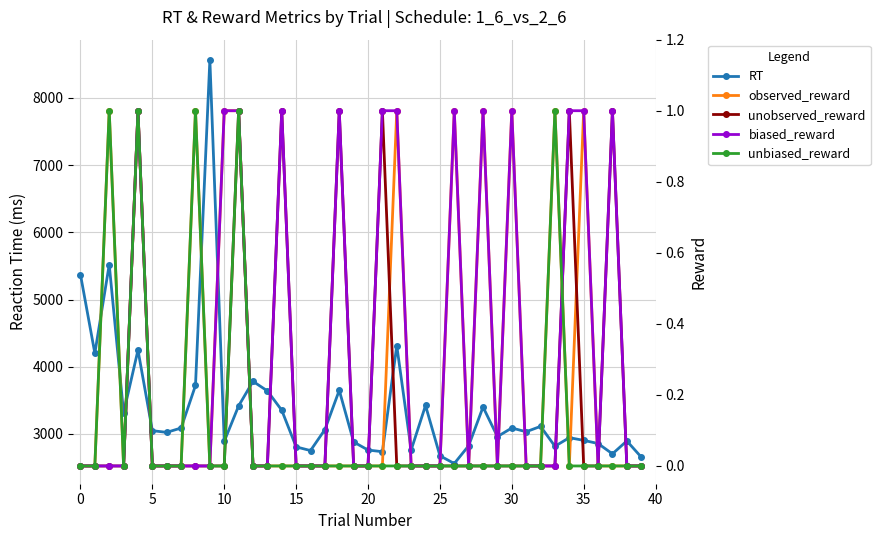

What is the value of the unobserved_reward point at the 12th from the left?

1